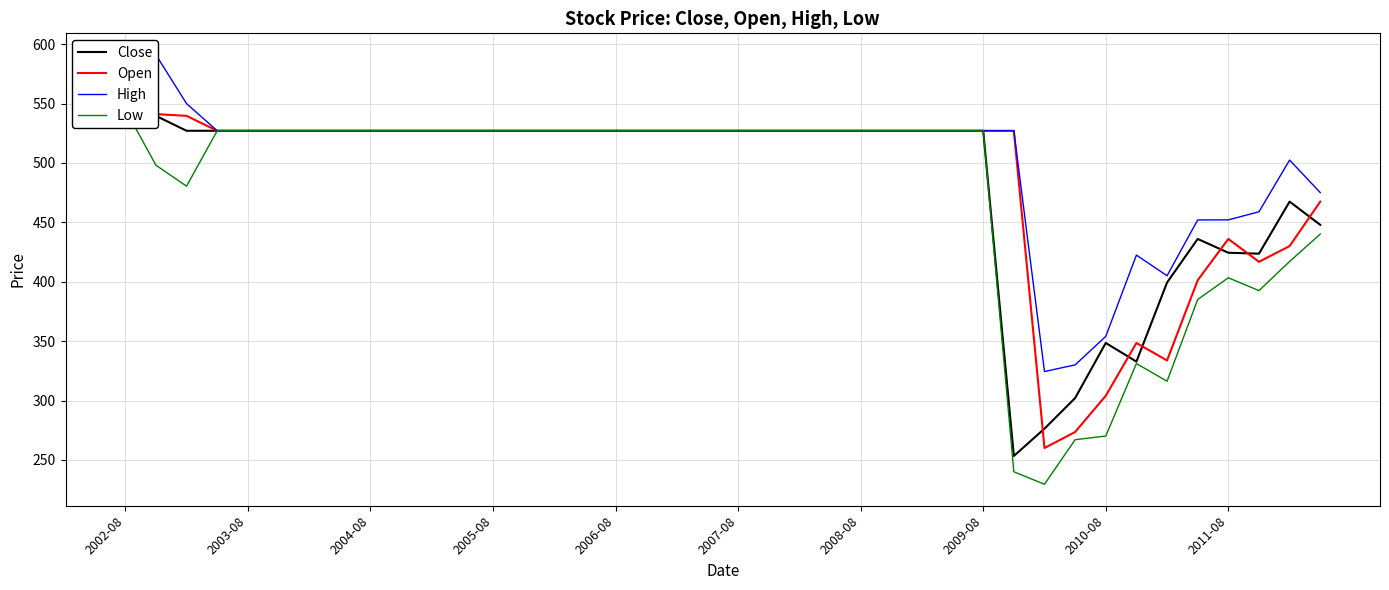

Read the Open value at 2007-08.

527.0